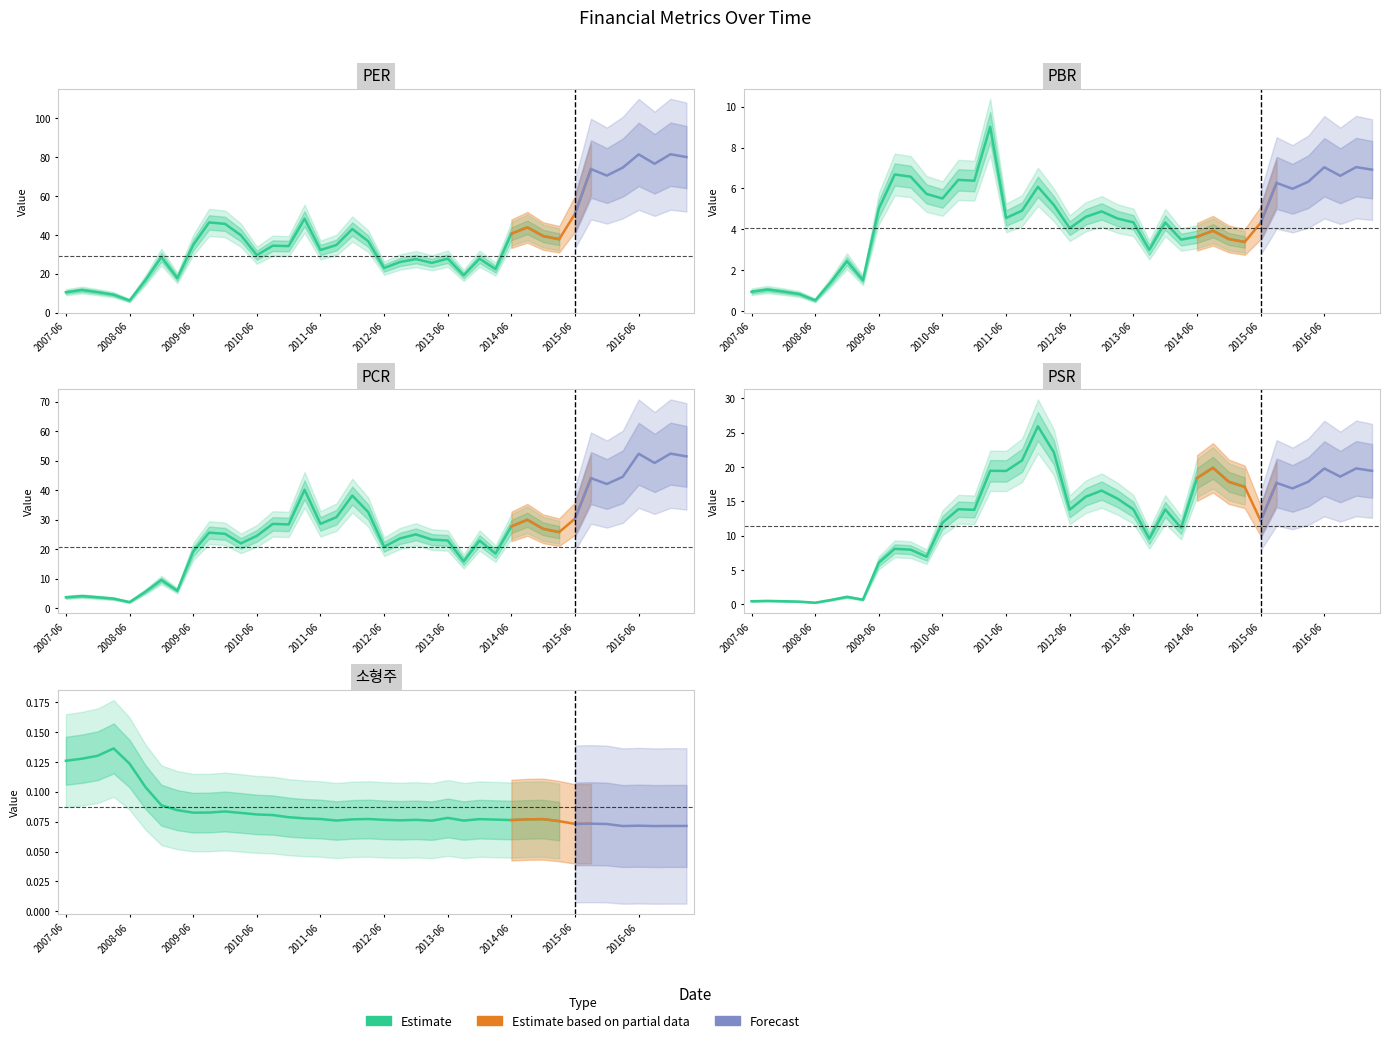

True or false: PSR and PER cross at least once.

False